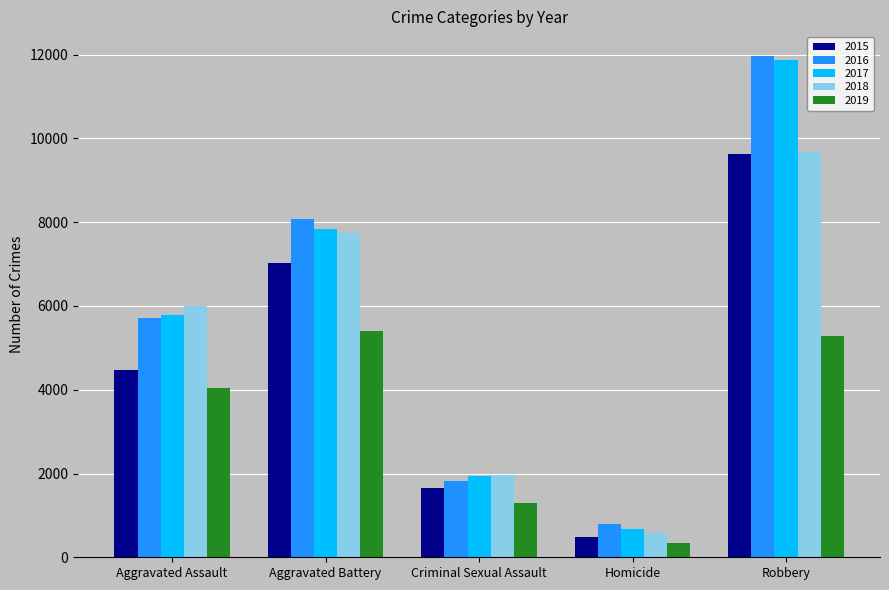

Is it true that 2016 equals 1815 at Criminal Sexual Assault?

True